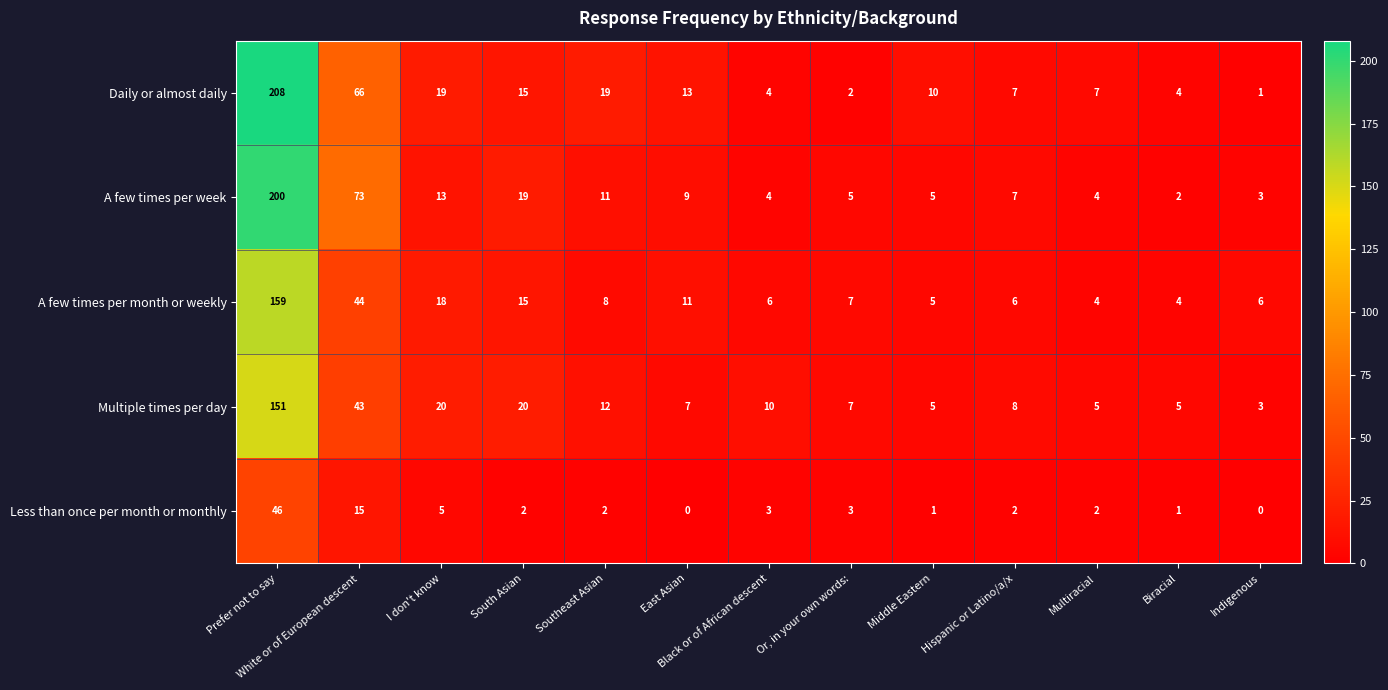

Which series has the largest total across all categories?

Daily or almost daily